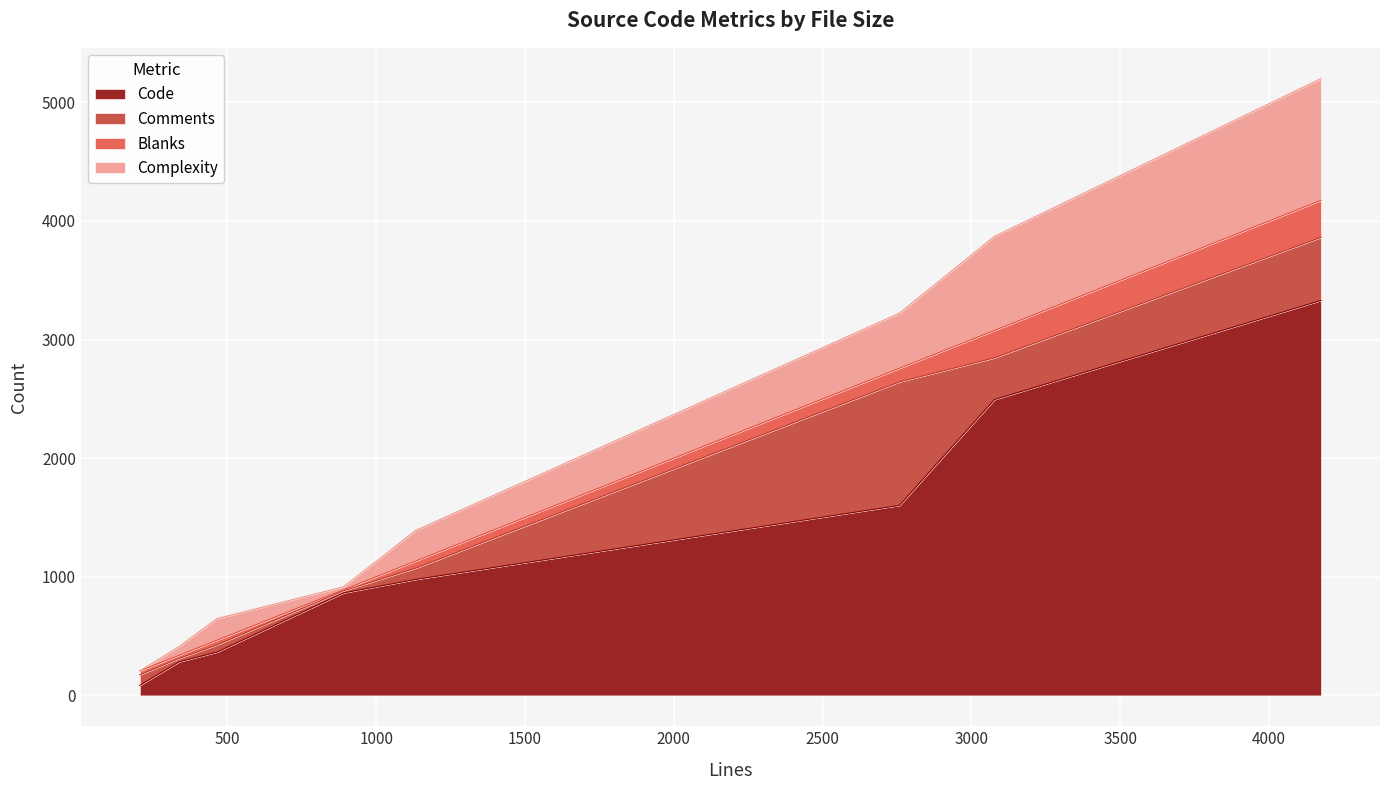

What is the highest value of the Comments series?

1041